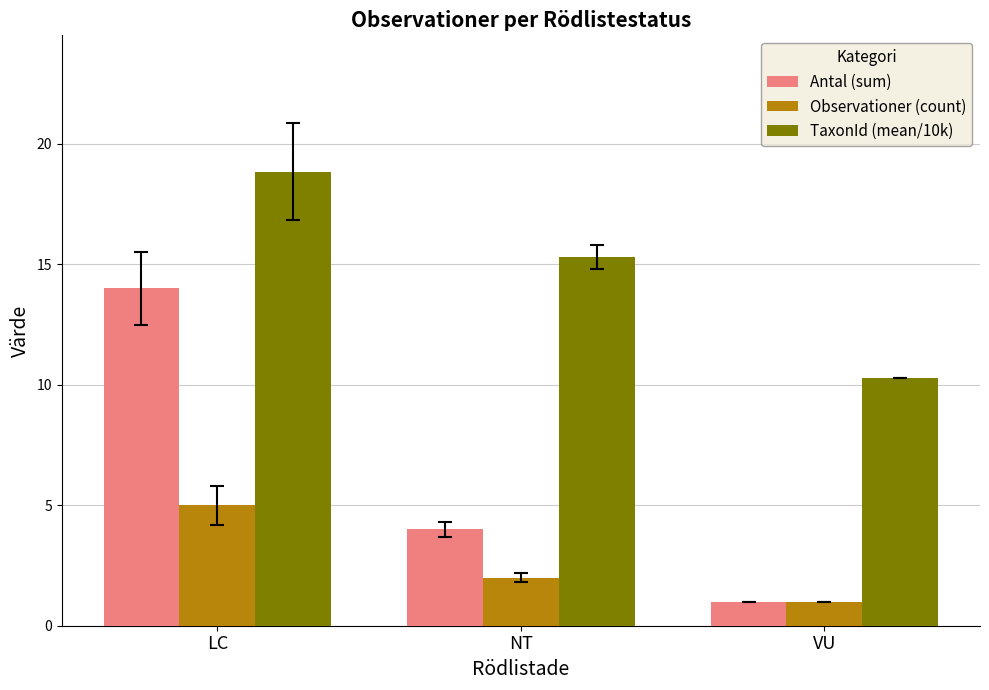

What is the minimum value for Antal (sum)?

1.0